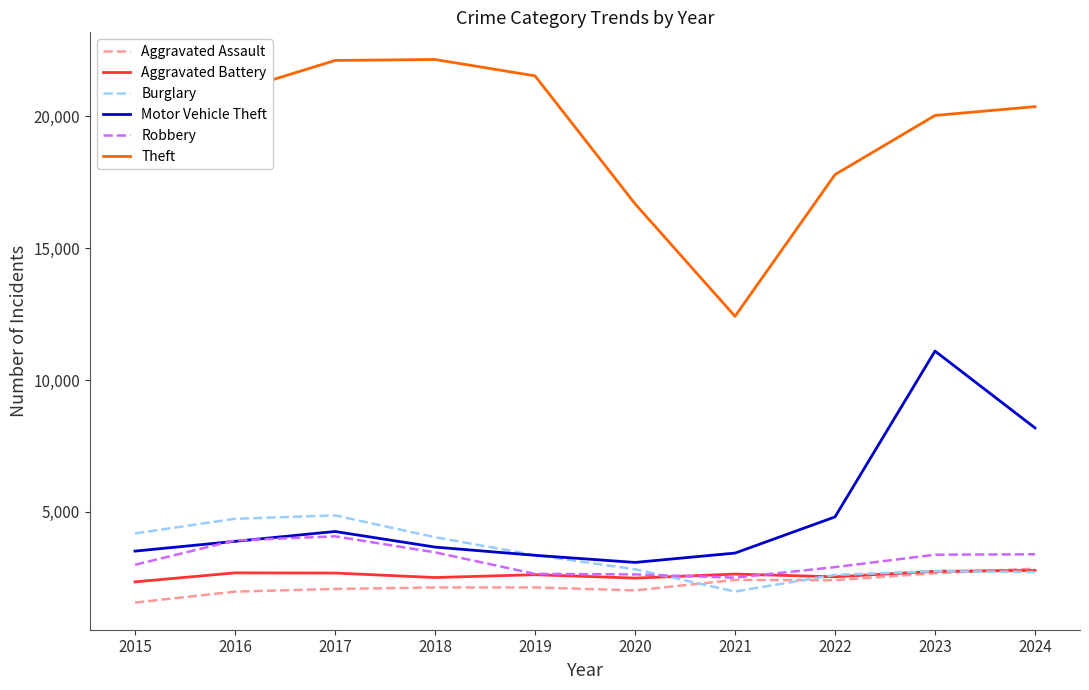

How many lines are shown in the chart?

6